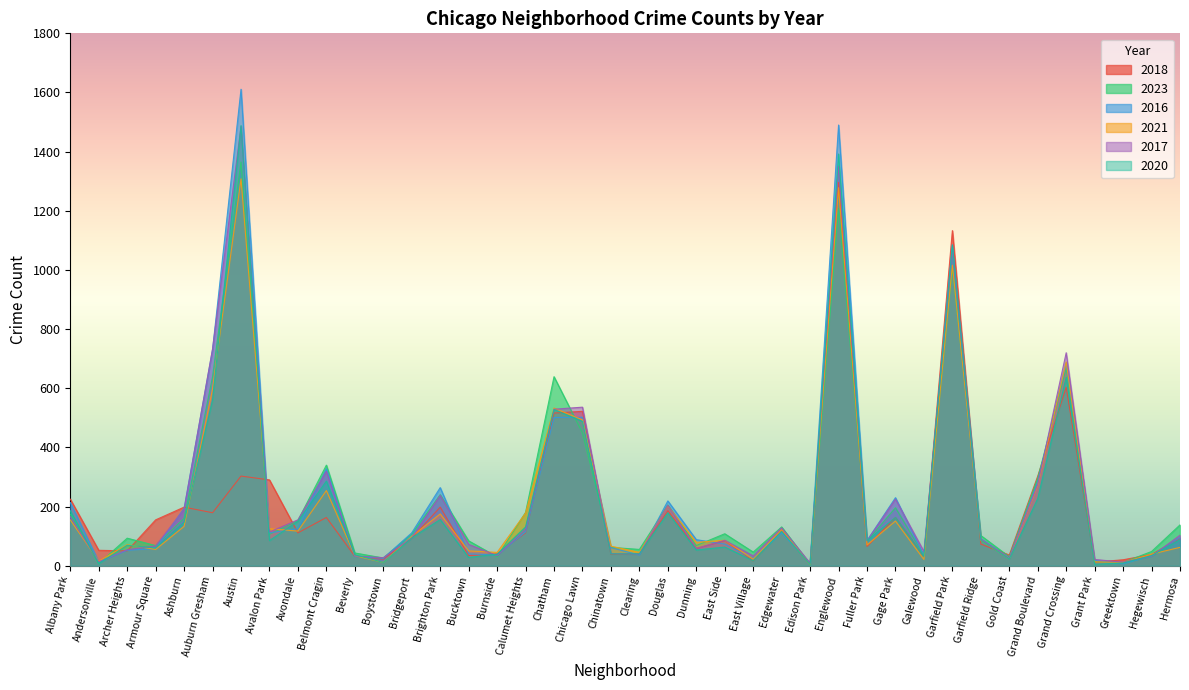

How many interior local peaks does the 2020 series have?

12